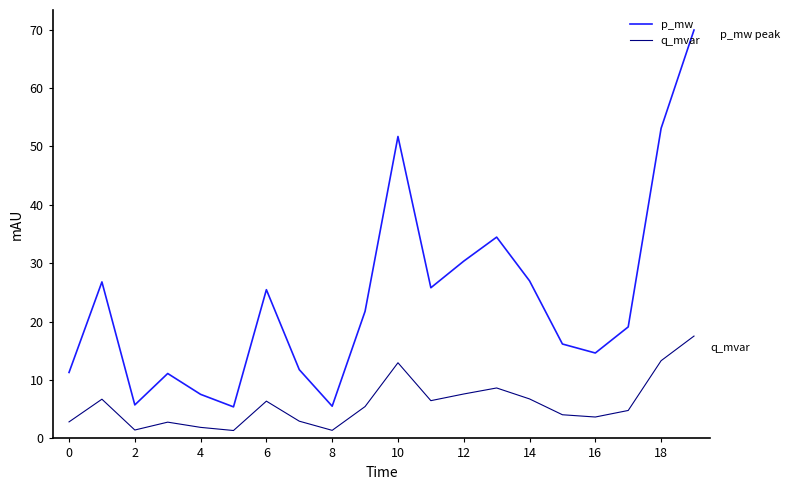

Which series has the widest spread of values?

p_mw